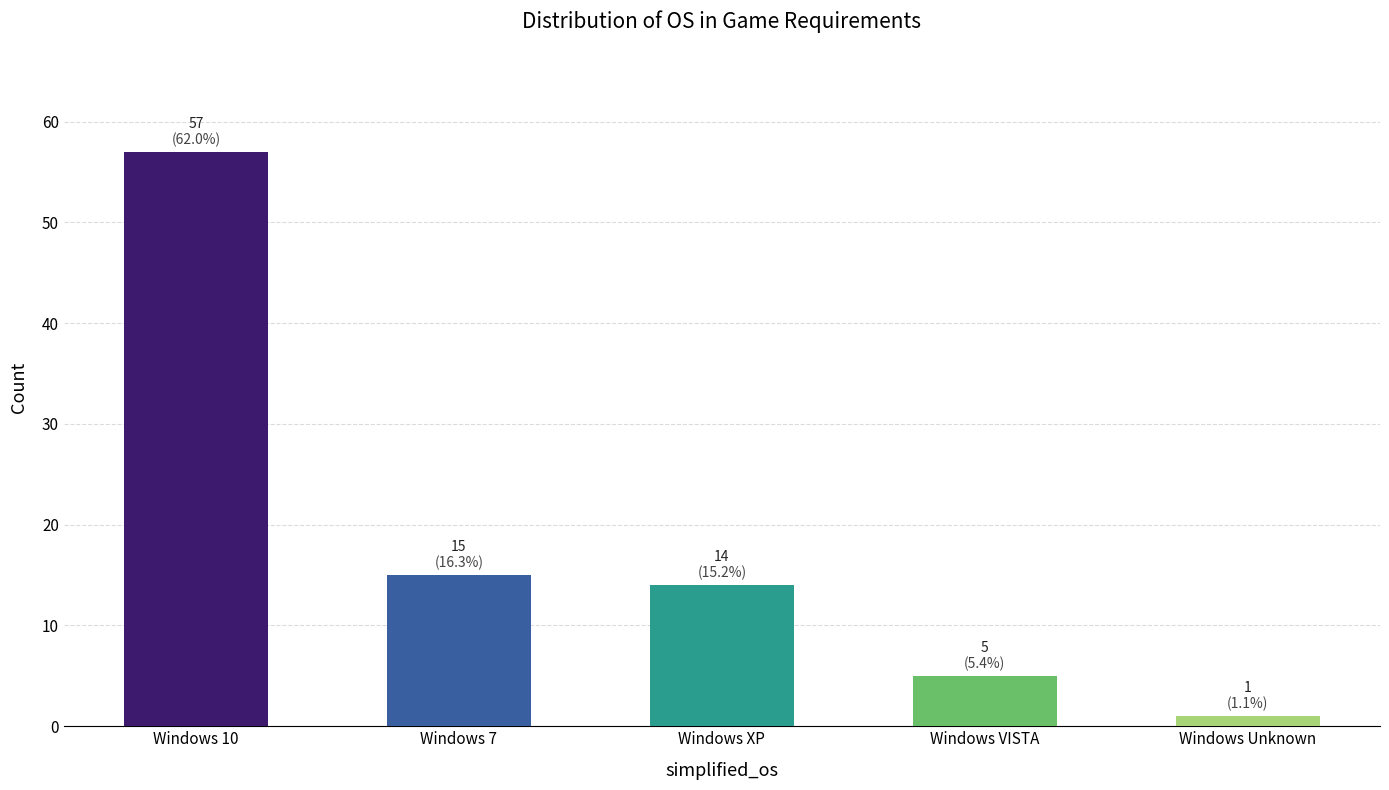

Which category has the highest value across all series?

Windows 10